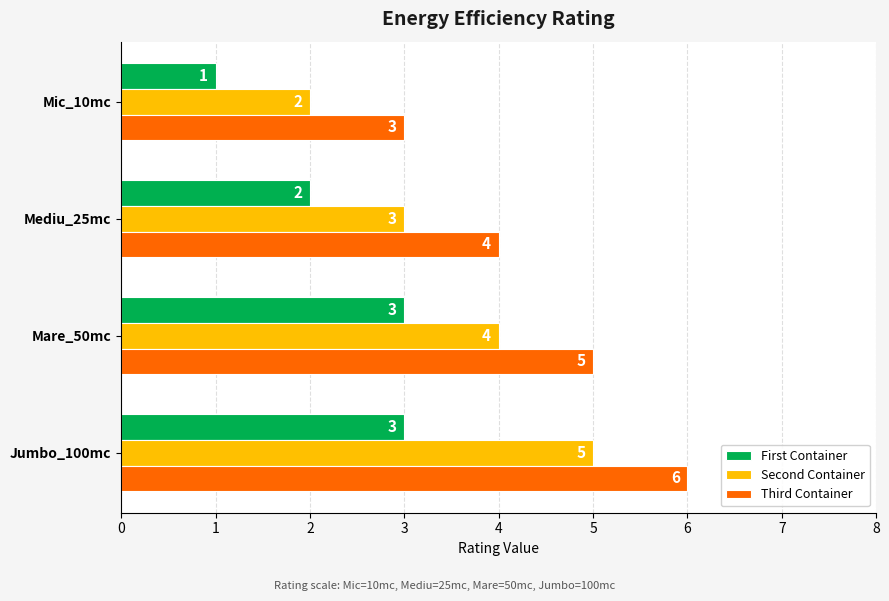

Rank the categories by Second Container value from highest to lowest.

Jumbo_100mc, Mare_50mc, Mediu_25mc, Mic_10mc